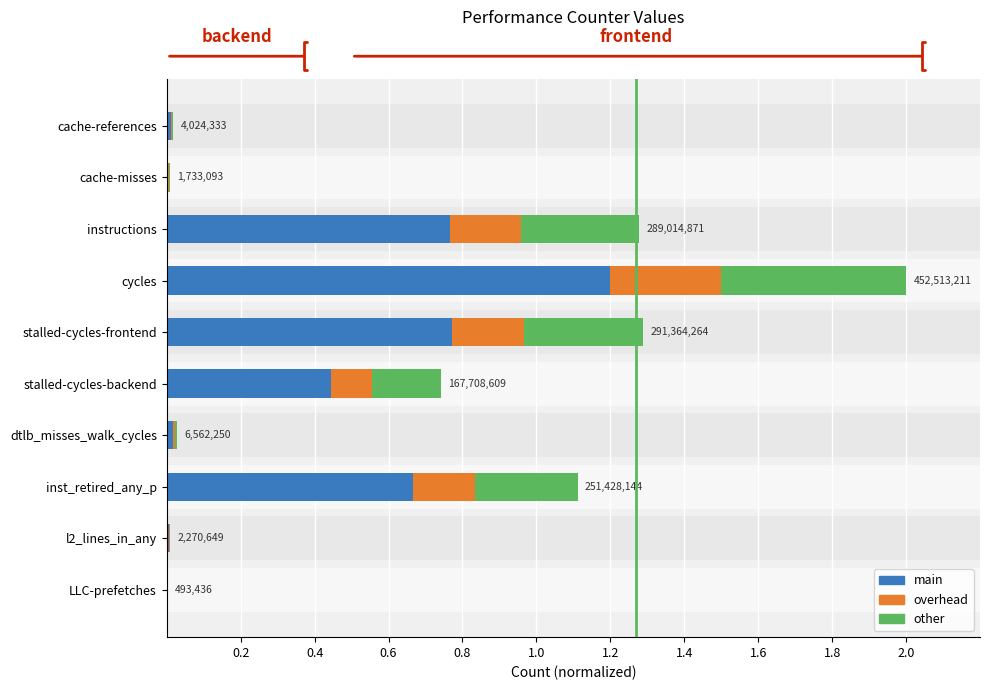

Reading left to right, what are all the values shown in this chart?

main: 0.0	0.0	0.8	1.2	0.8	0.4	0.0	0.7	0.0	0.0
overhead: 0.0	0.0	0.2	0.3	0.2	0.1	0.0	0.2	0.0	0.0
other: 0.0	0.0	0.3	0.5	0.3	0.2	0.0	0.3	0.0	0.0